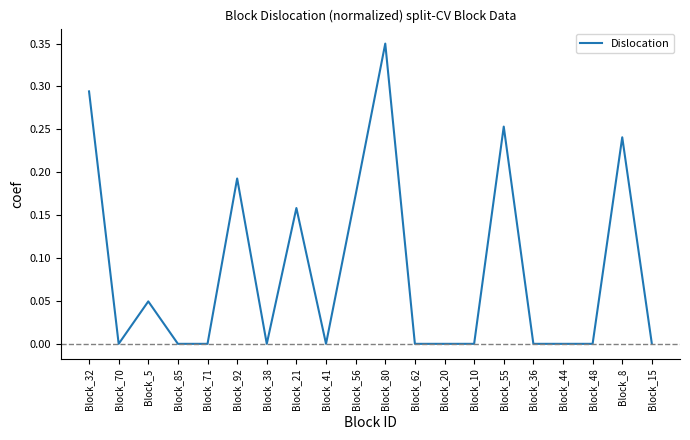

The chart shows a value of -0.2 at Block_71. True or false?

False